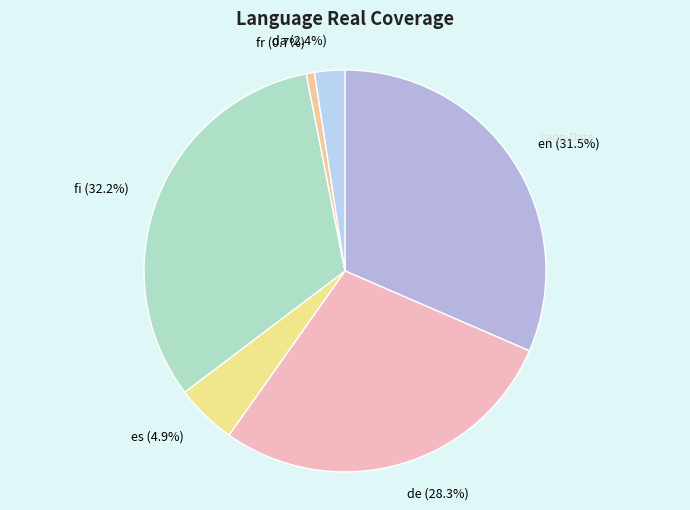

To the nearest percent, what percentage of the pie is da?

2%